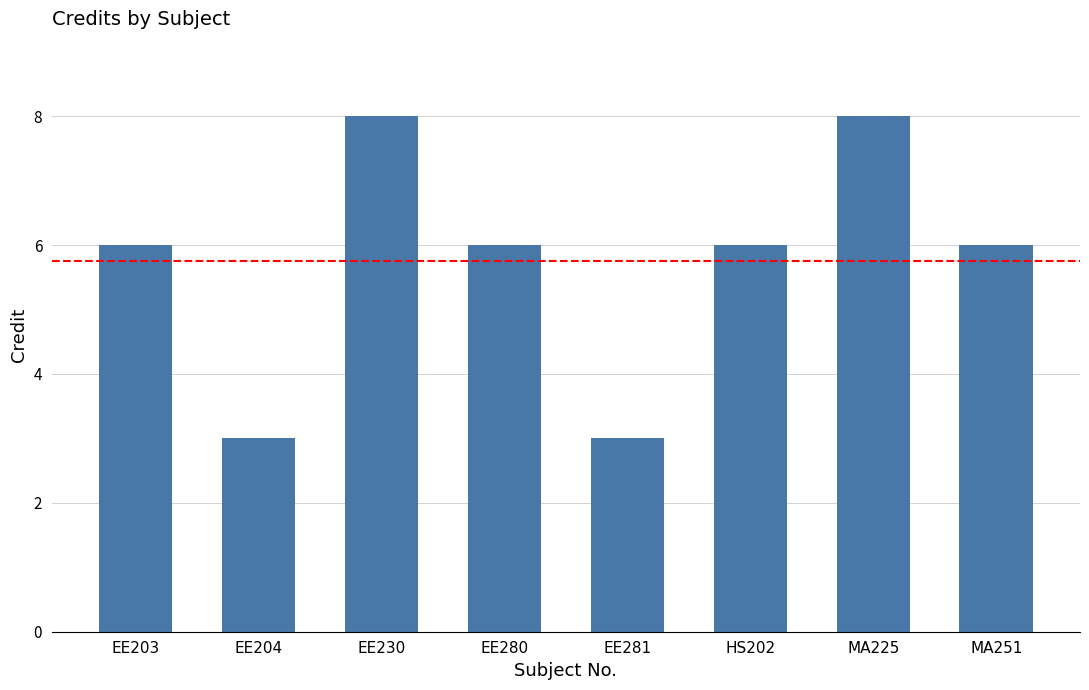

Which has a higher value, EE203 or EE230?

EE230